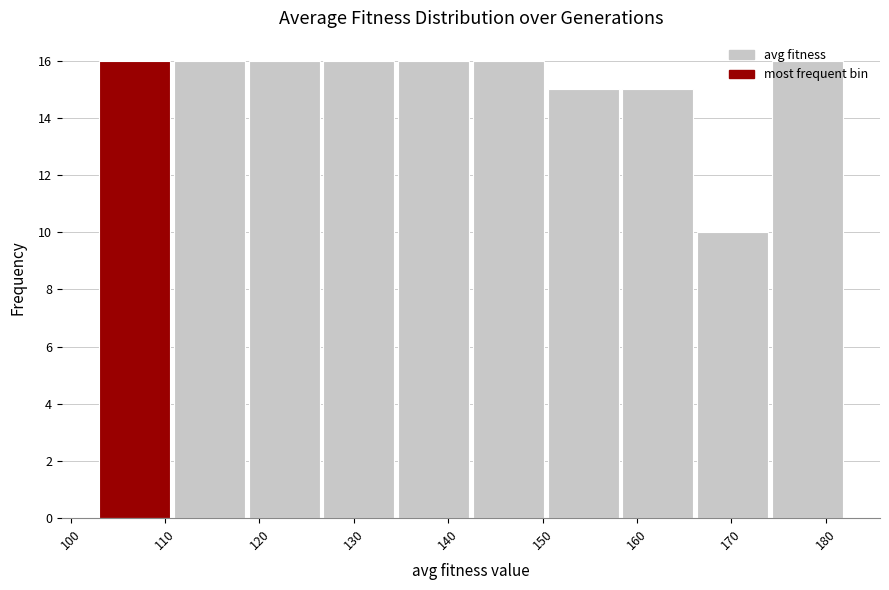

Reading left to right, list every bar in this chart as the range it spans on the x-axis followed by its height. Neither the bar edges nor the heights are printed on the chart, so give them approximately, as read against the axes.

103 to 111: 16
111 to 119: 16
119 to 127: 16
127 to 135: 16
135 to 143: 16
143 to 151: 16
151 to 158: 15
158 to 166: 15
166 to 174: 10
174 to 182: 16